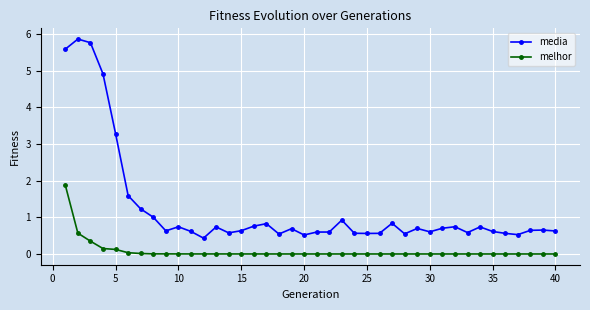

What is the difference between the maximum and minimum values in the media series?

5.4